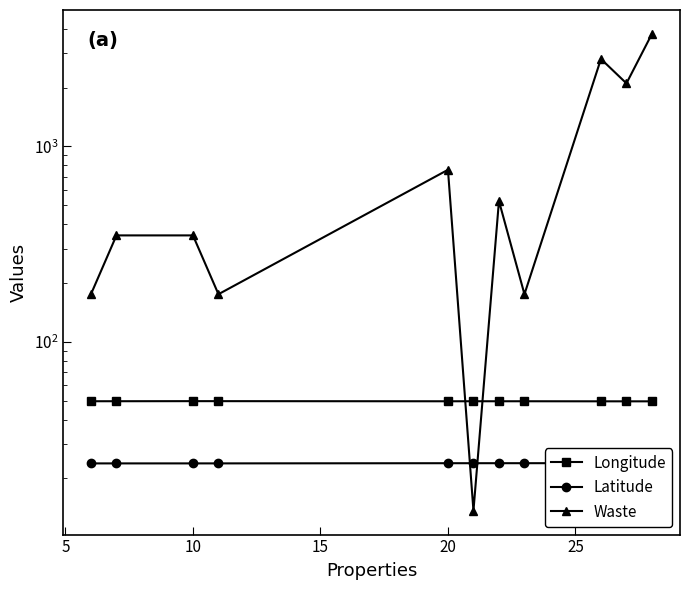

At how many categories does at least one series exceed 2980?

1